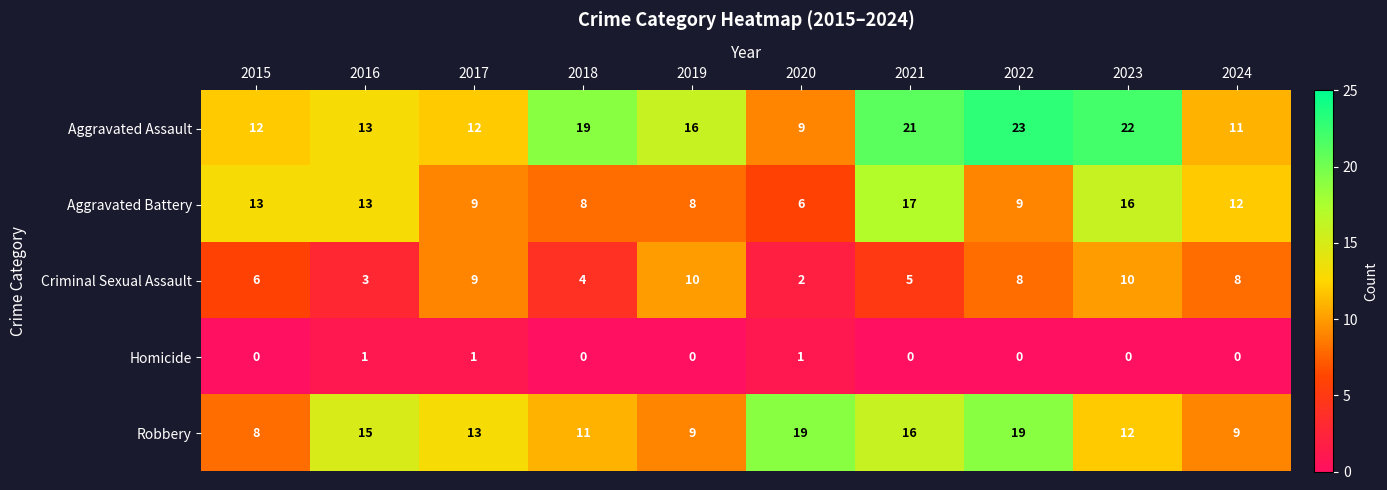

At which label does Robbery first exceed 13?

2016